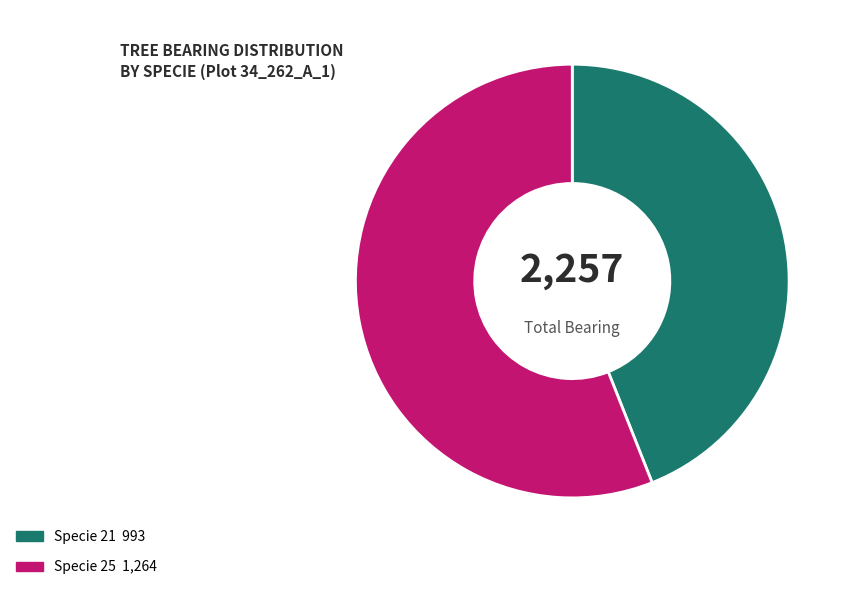

Is there a majority slice in this chart?

Yes